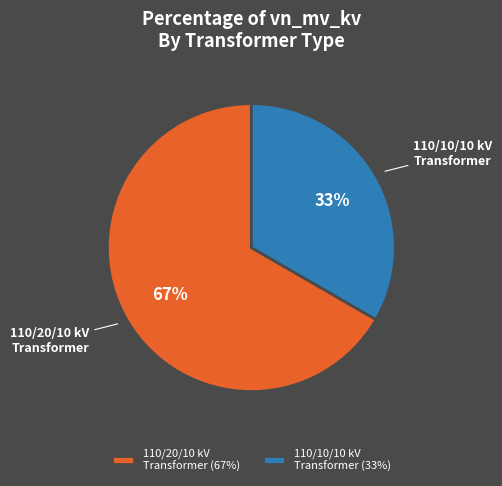

What is the ratio of the value at 110/20/10 kV Transformer to the value at 110/10/10 kV Transformer?

2.0